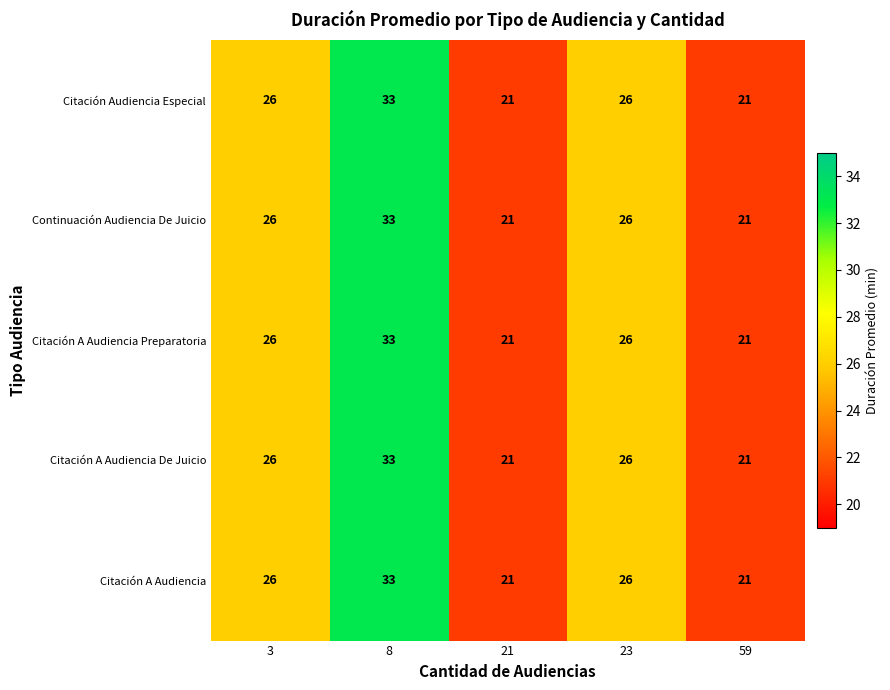

Reading left to right, what are all the values shown in this chart?

Citación Audiencia Especial: 26	33	21	26	21
Continuación Audiencia De Juicio: 26	33	21	26	21
Citación A Audiencia Preparatoria: 26	33	21	26	21
Citación A Audiencia De Juicio: 26	33	21	26	21
Citación A Audiencia: 26	33	21	26	21